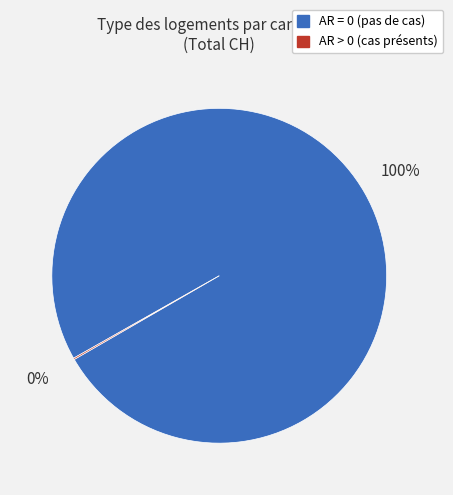

To the nearest percent, what is the difference between the largest and smallest slice percentages?

100%